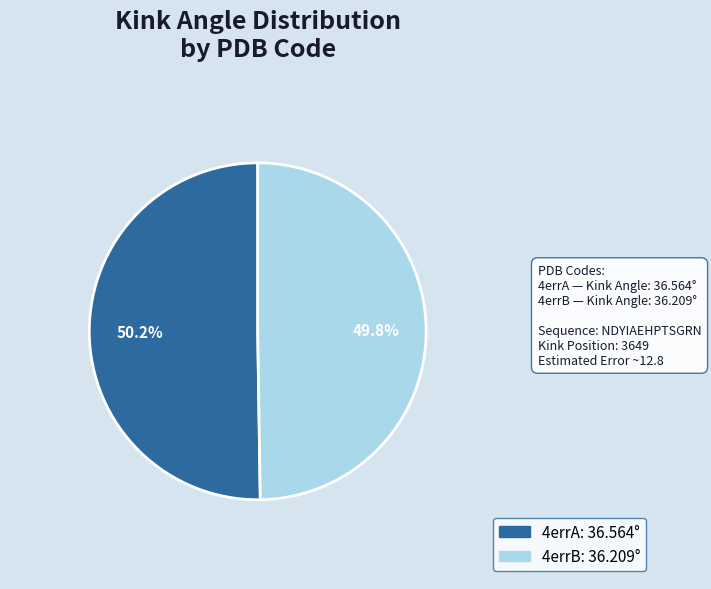

What percentage is the 4errA slice, to the nearest percent?

50%